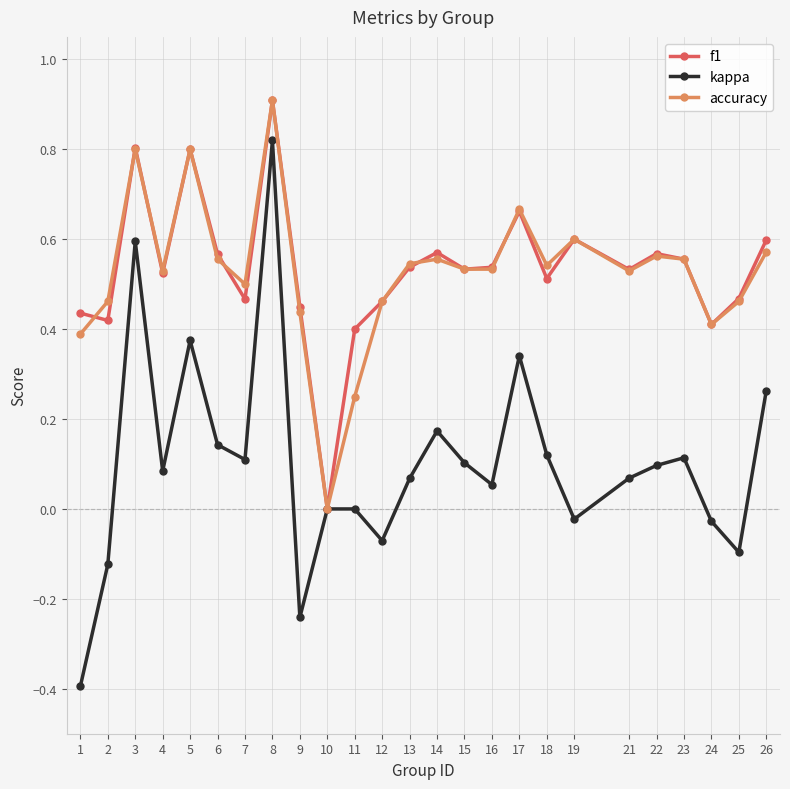

Is this an area chart (filled region under the line)?

No